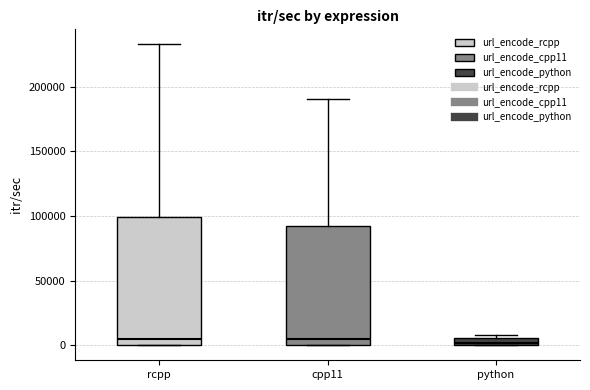

Comparing the boxes themselves (not the whiskers), which one is the tallest?

rcpp